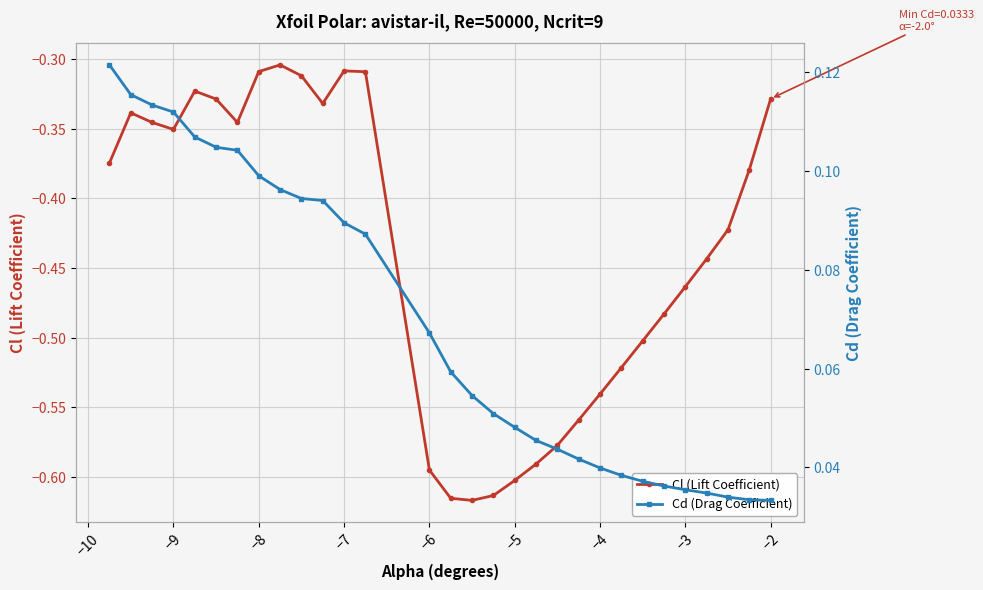

How many Cd (Drag Coefficient) values are between 0 and 1?

30